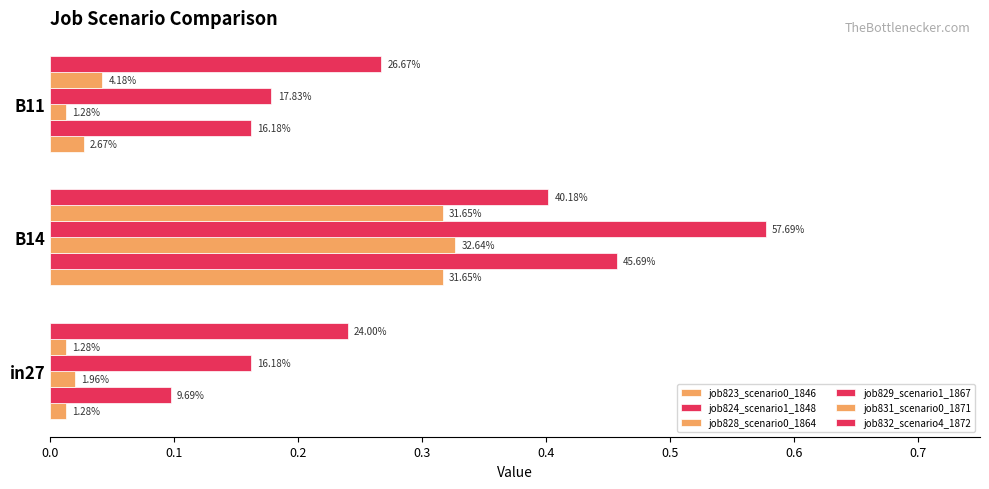

Which series has the widest spread of values?

job829_scenario1_1867